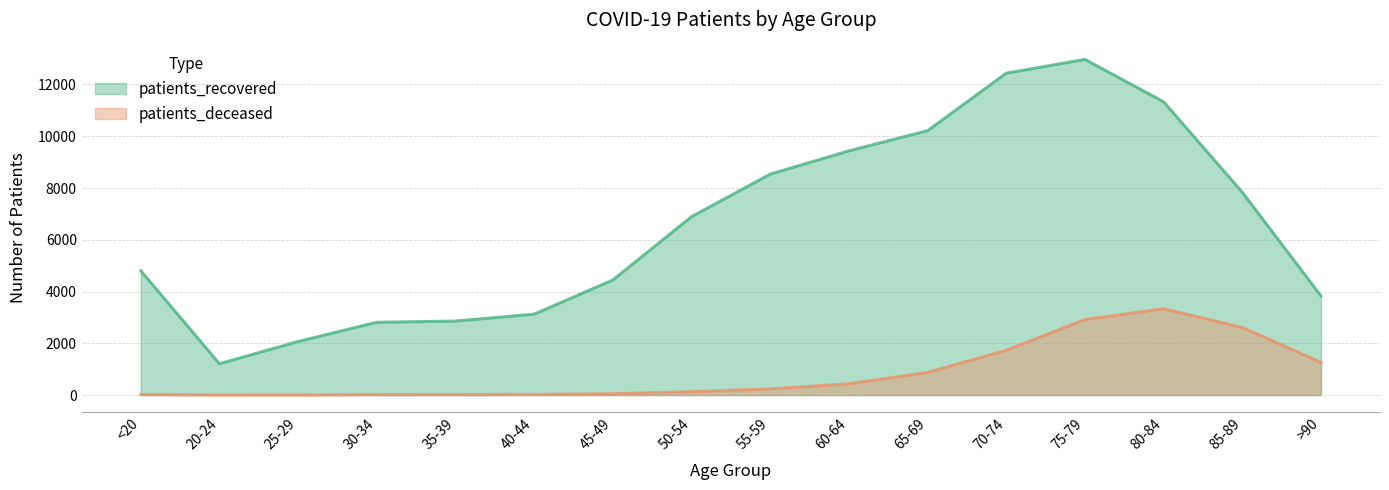

List the series in order of their peak value, lowest first.

patients_deceased, patients_recovered